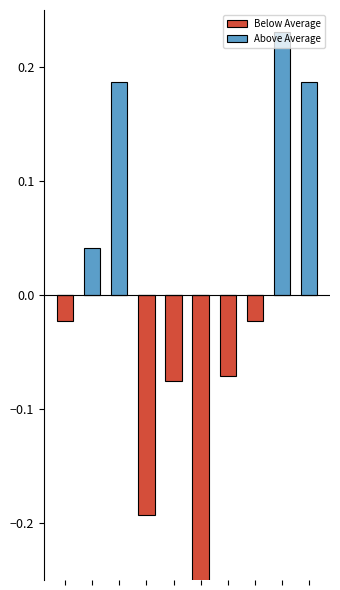

What is the sum of the Above Average values at 8 and 4?

0.2